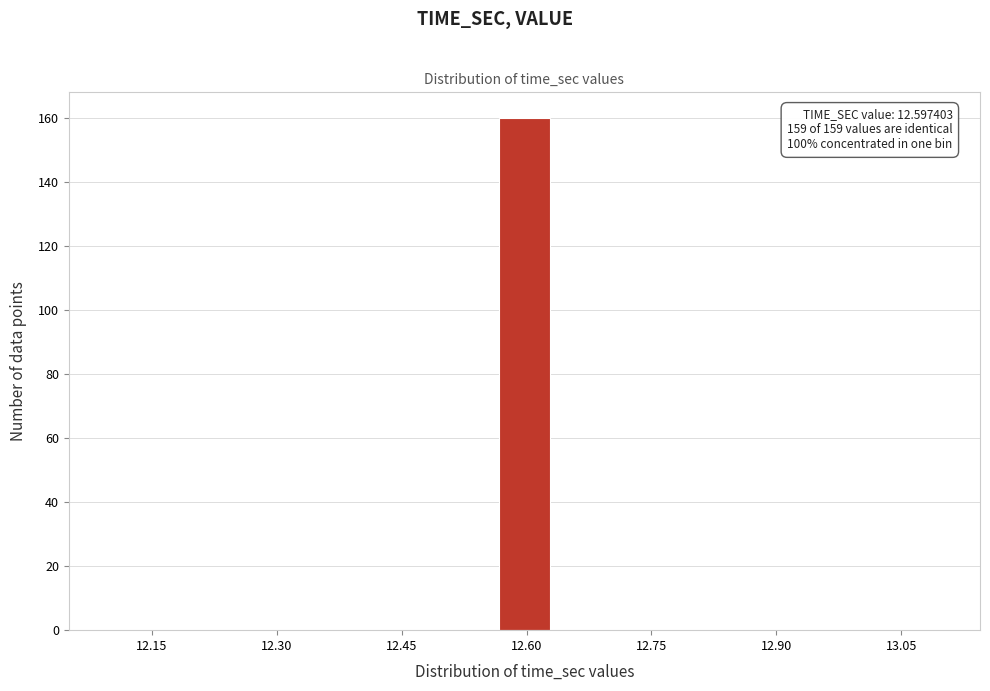

Read against the x-axis, roughly where is the centre of the tallest bar?

12.60